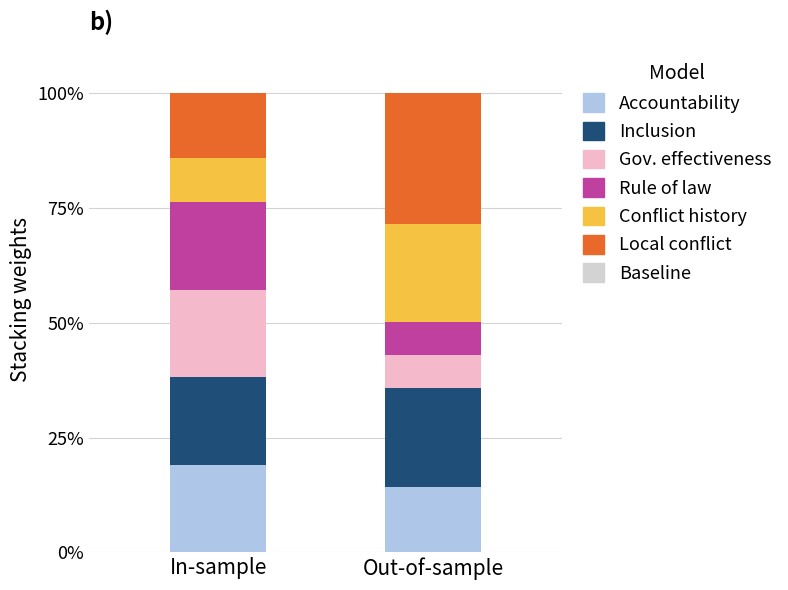

What is the total value across all series at Out-of-sample?

100.0